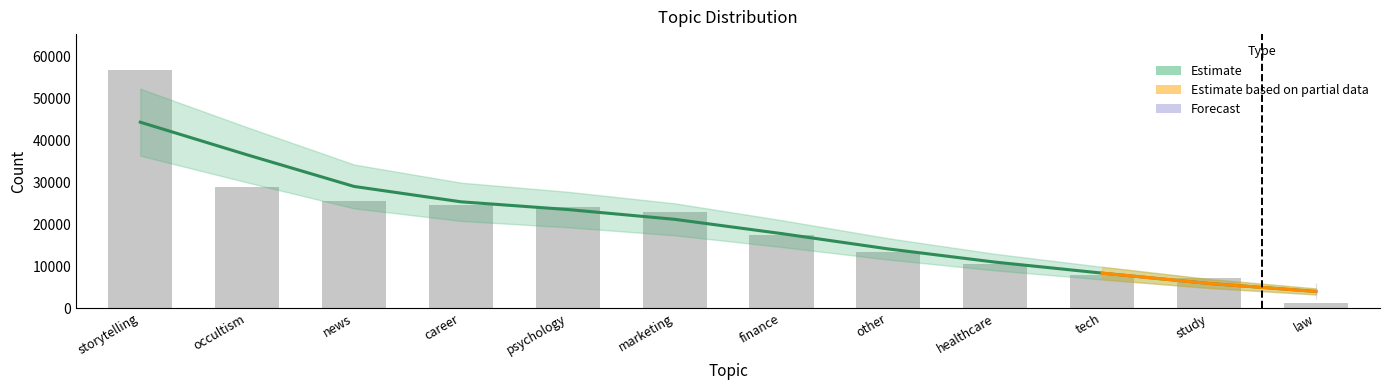

What position from the right is career?

9